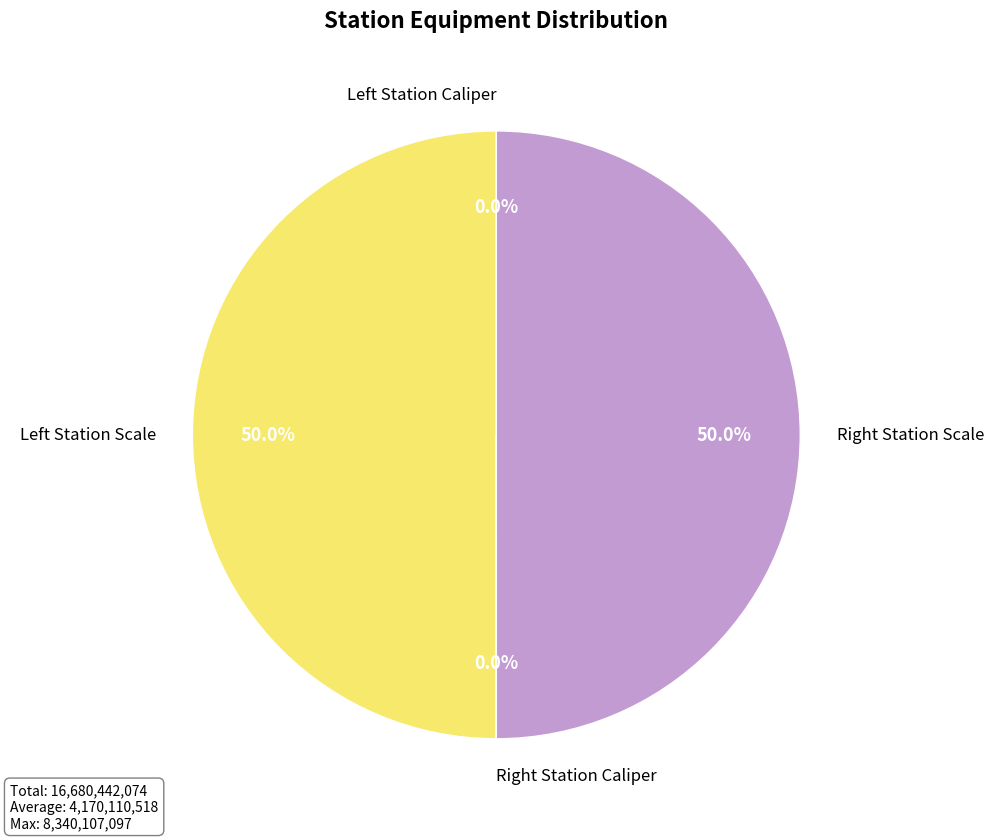

Does any single category account for the majority?

No